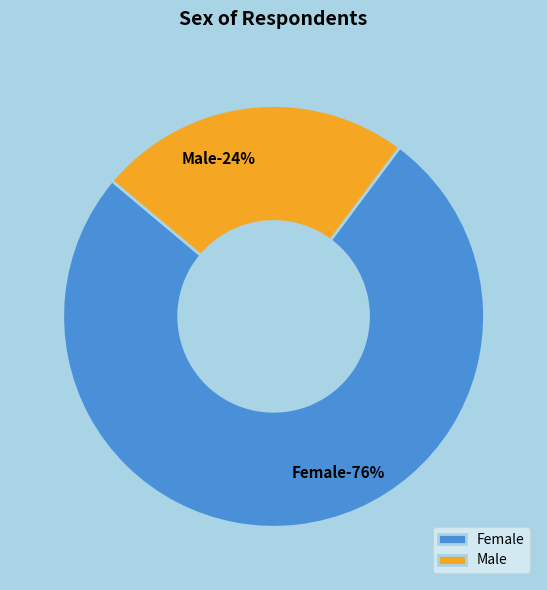

Does Dibisa Gale (Mandhale IDPs) account for over 50% of the chart?

No